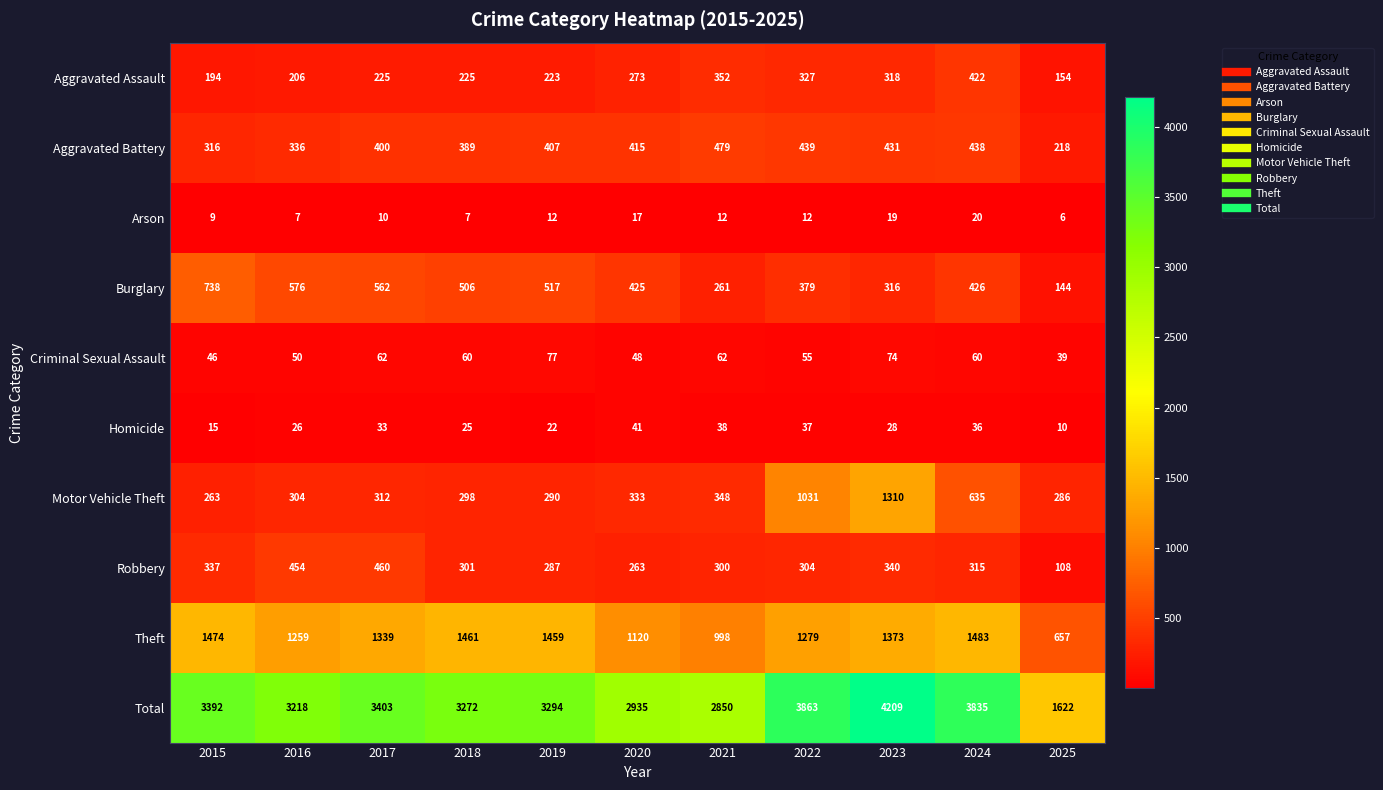

Where is Homicide nearest to the value 25?

2018